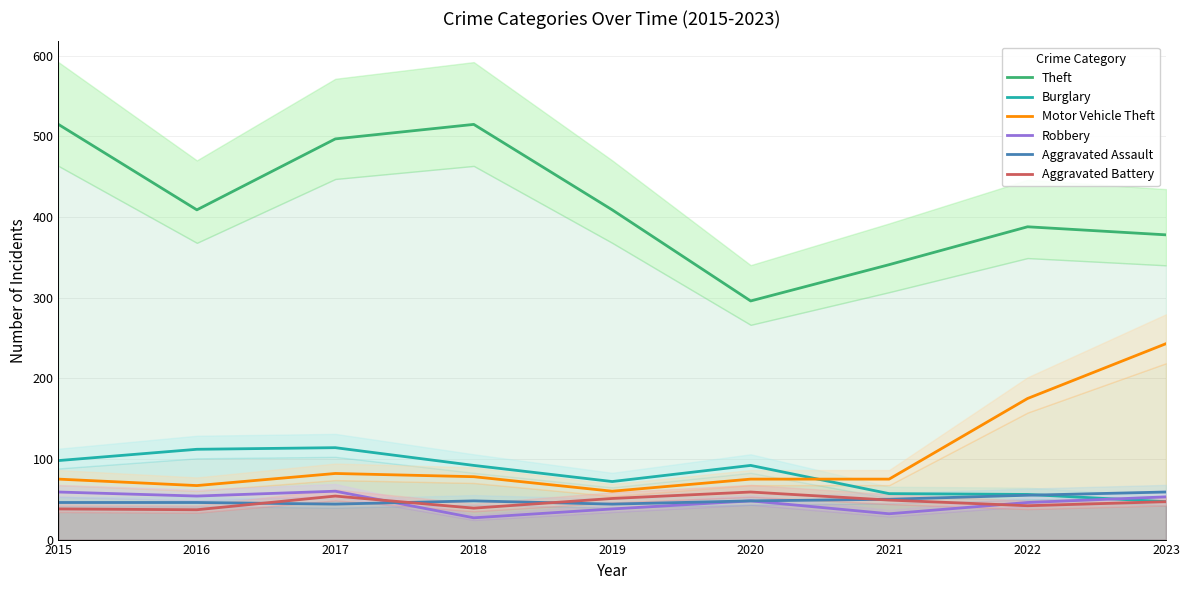

At how many categories does at least one series exceed 170?

9